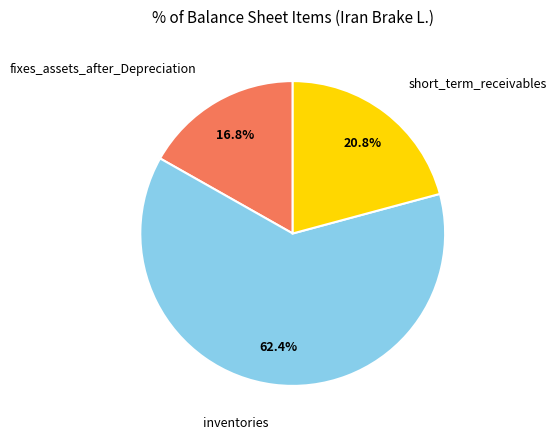

Between inventories and fixes_assets_after_Depreciation, which is larger?

inventories